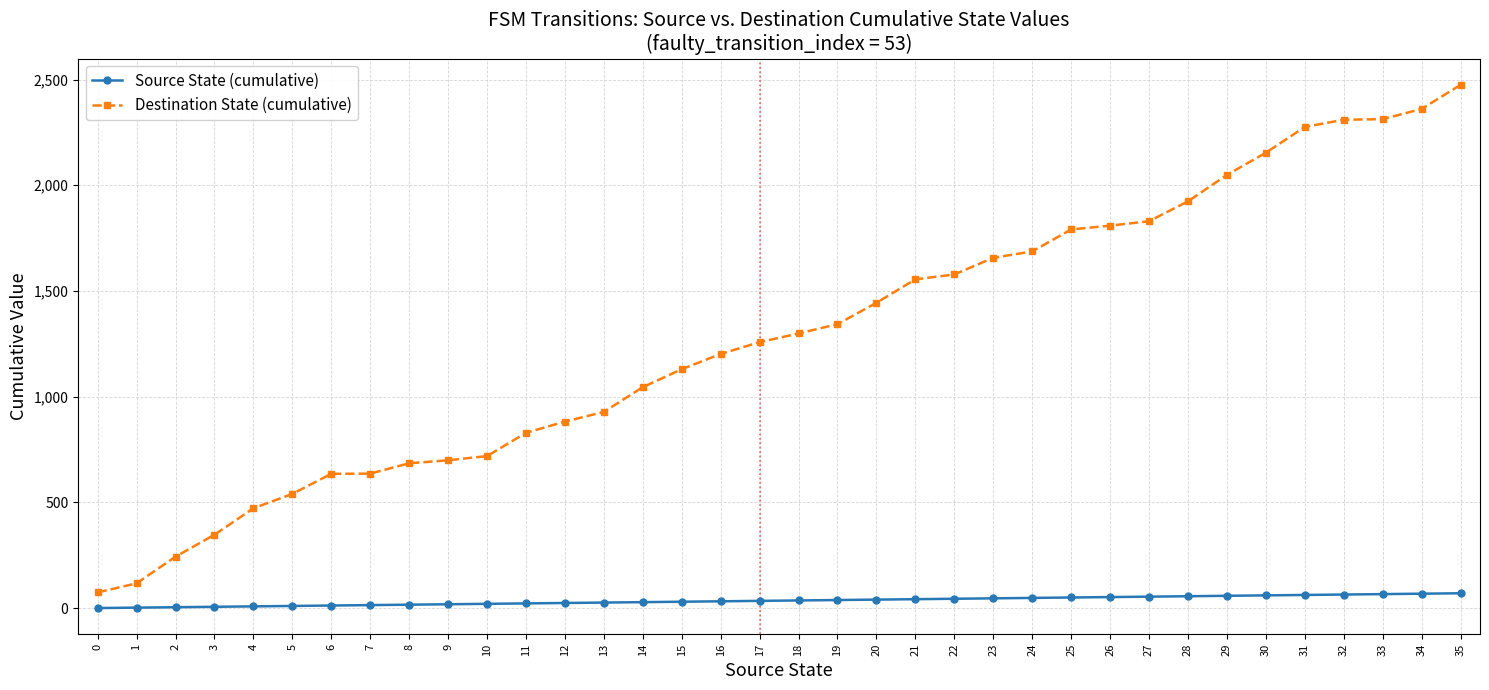

What is the total value across all series at 29?

2107